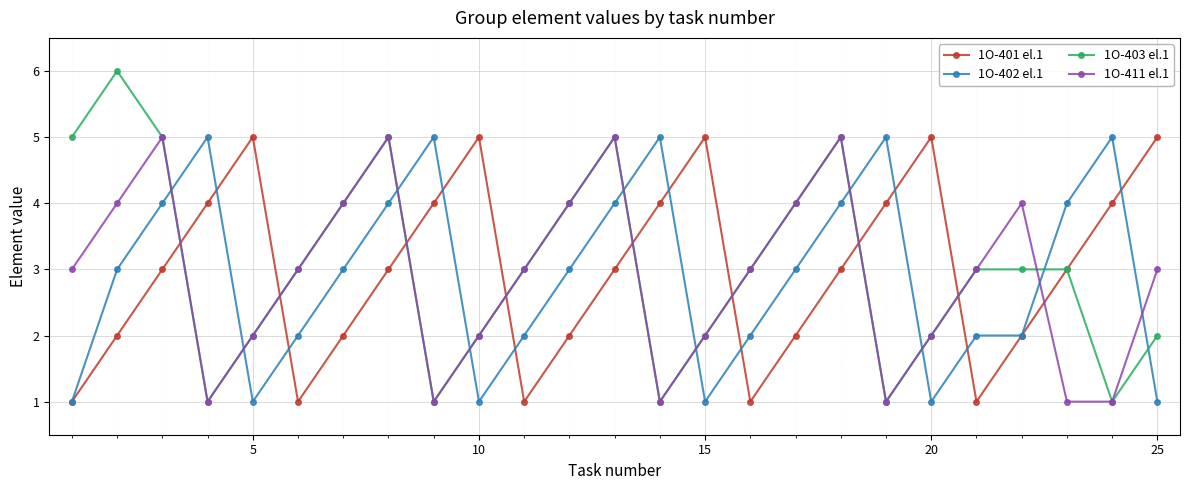

Which series ends up on top after the final intersection of 1O-402 el.1 and 1O-411 el.1?

1O-411 el.1